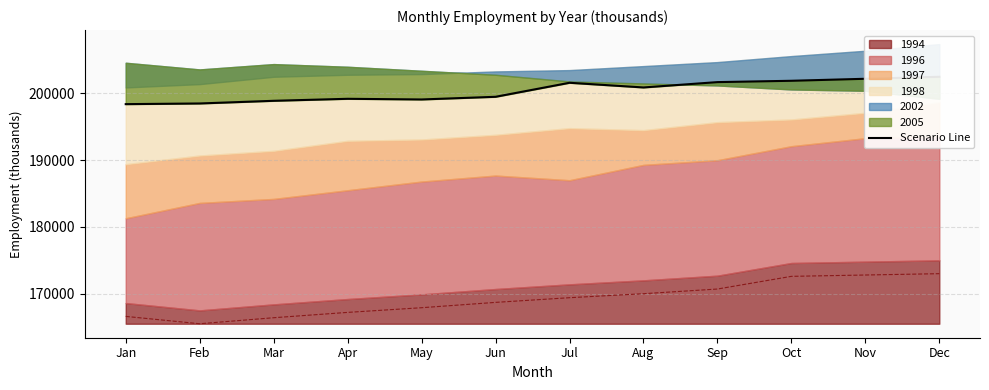

Reading left to right, extract all data points from this chart.

Jan=198400	Feb=198500	Mar=198900	Apr=199200	May=199100	Jun=199500	Jul=201600	Aug=200900	Sep=201700	Oct=201900	Nov=202200	Dec=202500